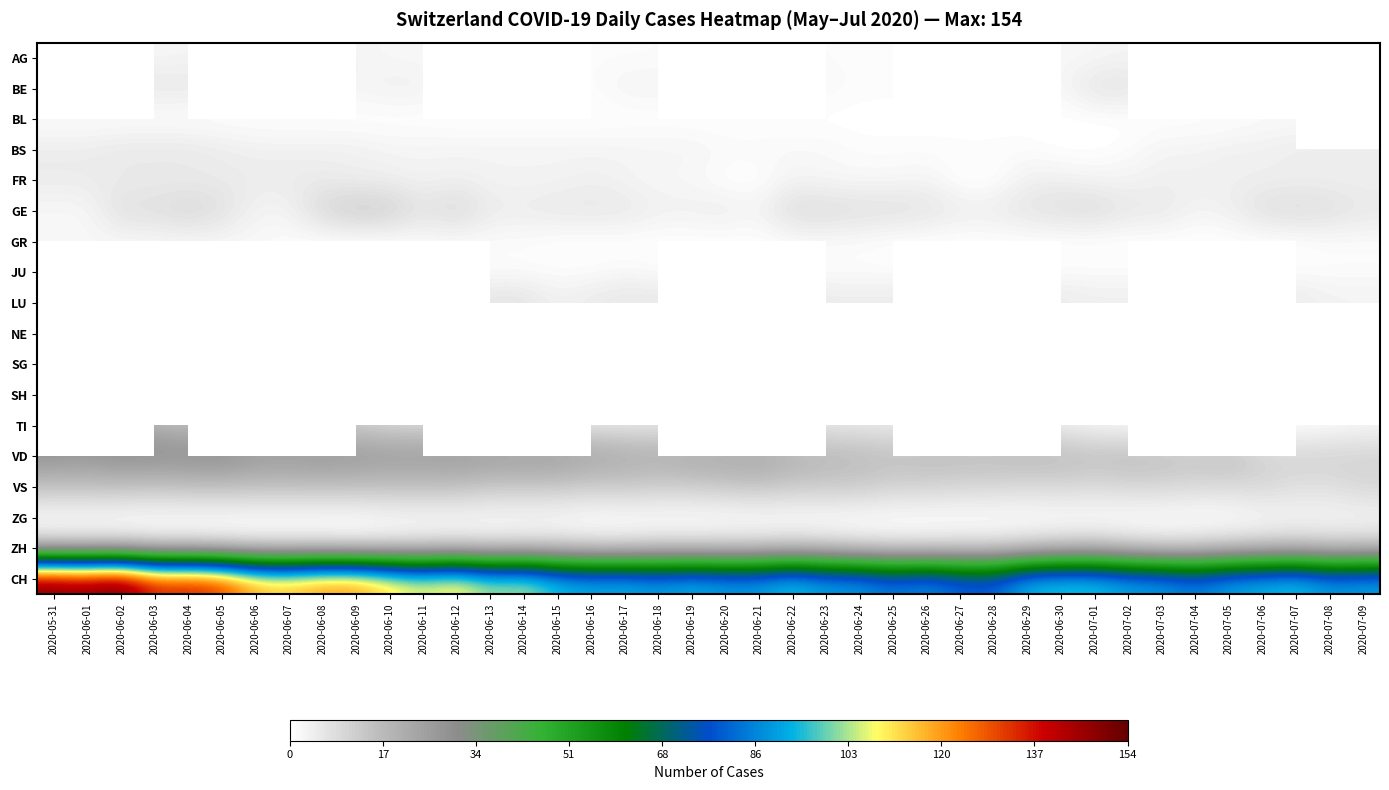

Which series has the largest total across all categories?

CH